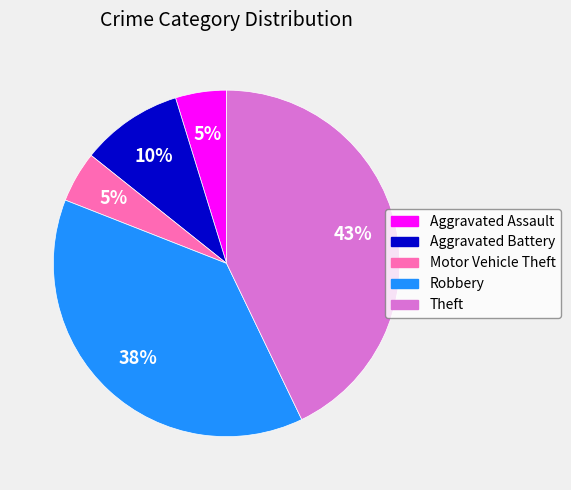

The Robbery slice represents 38% of the pie. True or false?

True